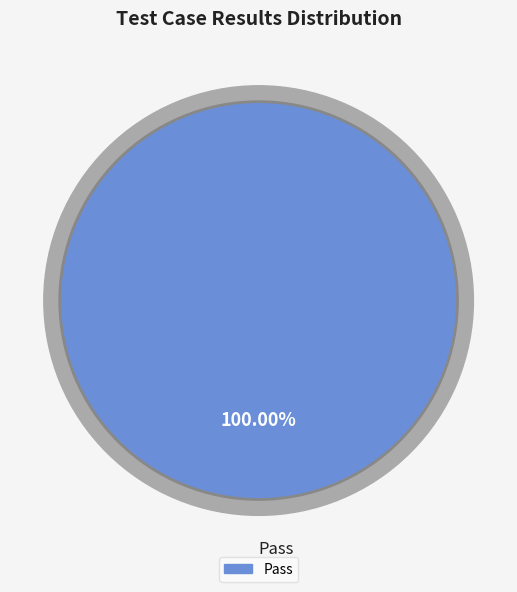

To the nearest percent, what percentage of the pie is Pass?

100%